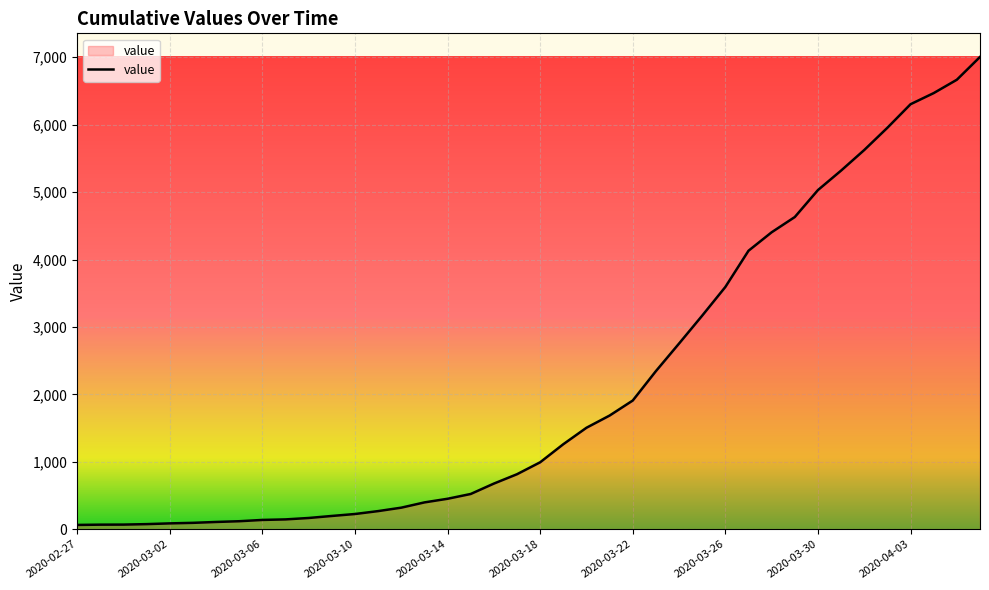

What is the maximum value shown in the chart?

7004